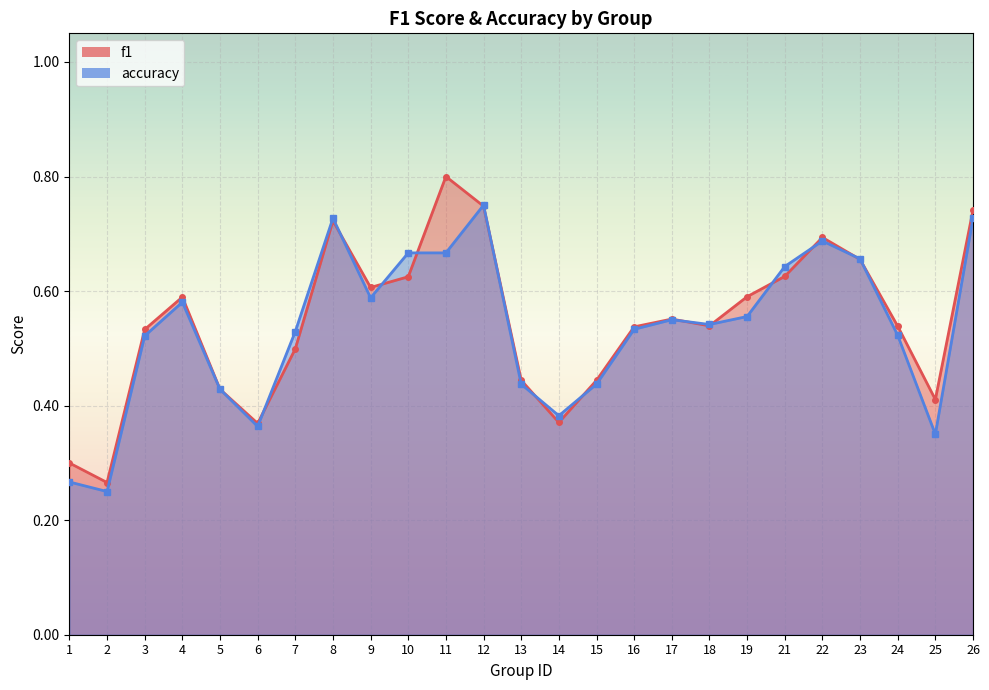

What is the value of the accuracy point at the 20th from the left?

0.6